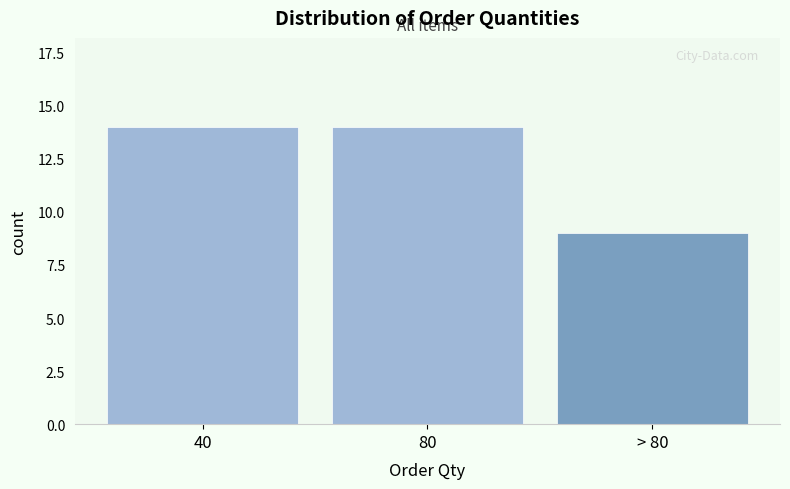

Reading left to right, transcribe all the data shown in this chart.

14	14	9